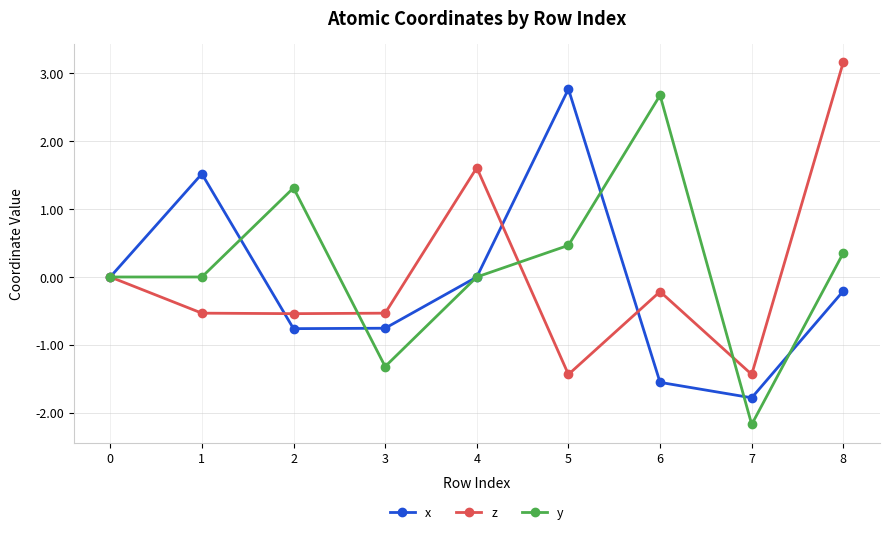

Which series has the widest spread of values?

y